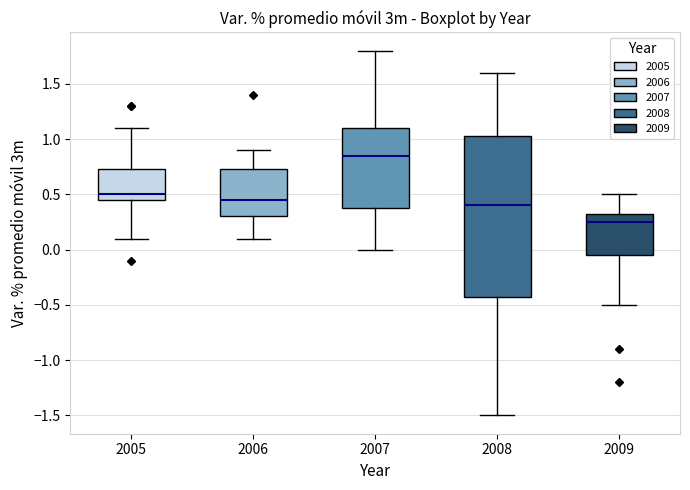

Where is the upper edge of the box at x = 2006 on the y-axis? The values are not printed on the chart, so give them approximately, as read against the axis.

0.75